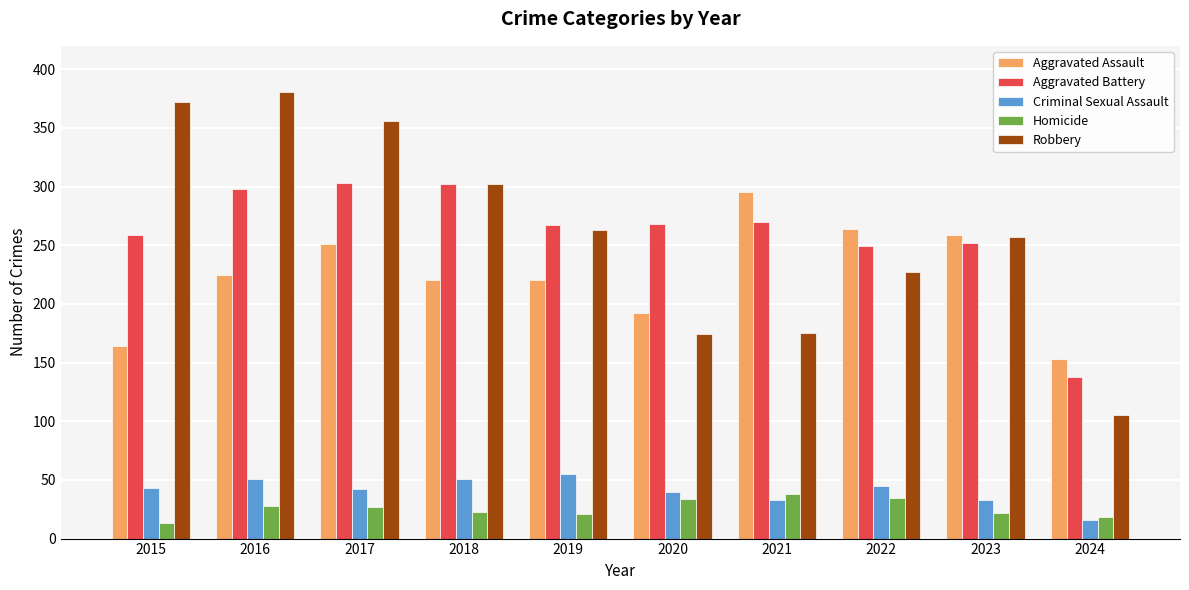

What is the difference between the maximum and second lowest values in the Aggravated Battery series?

54